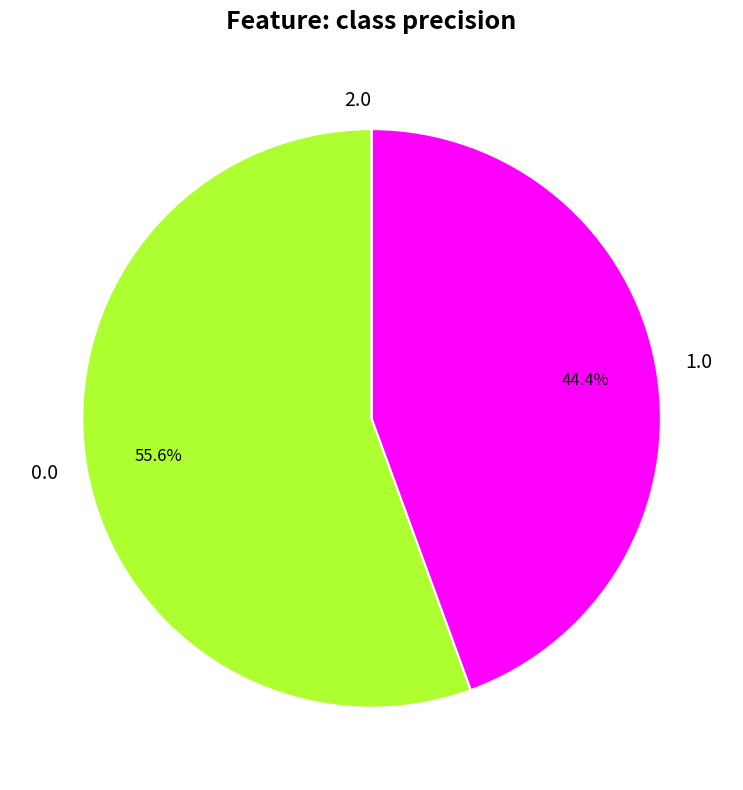

What is the ratio of the value at 1.0 to the value at 0.0?

0.8